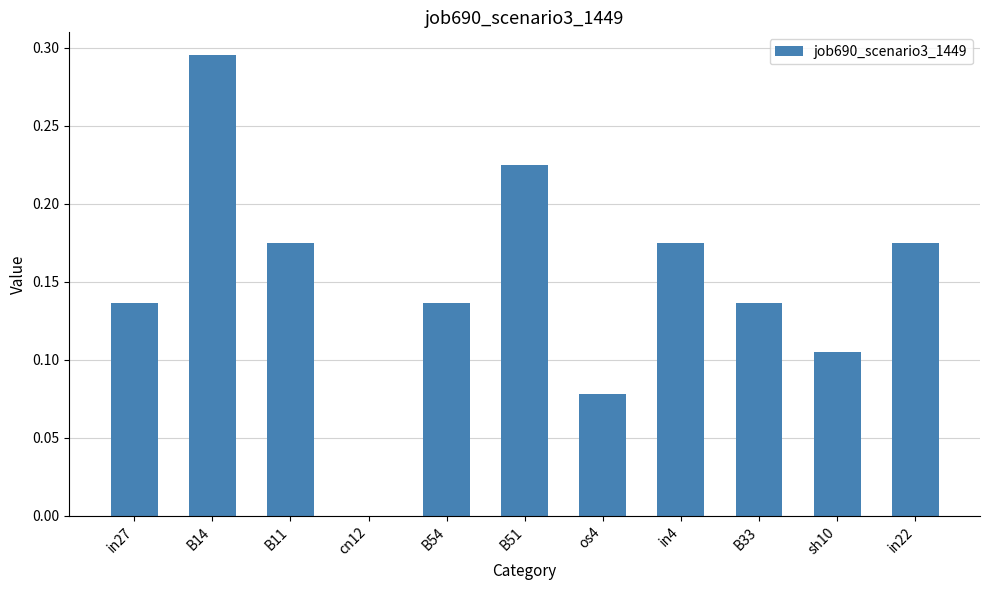

What is the sum of all values?

1.6